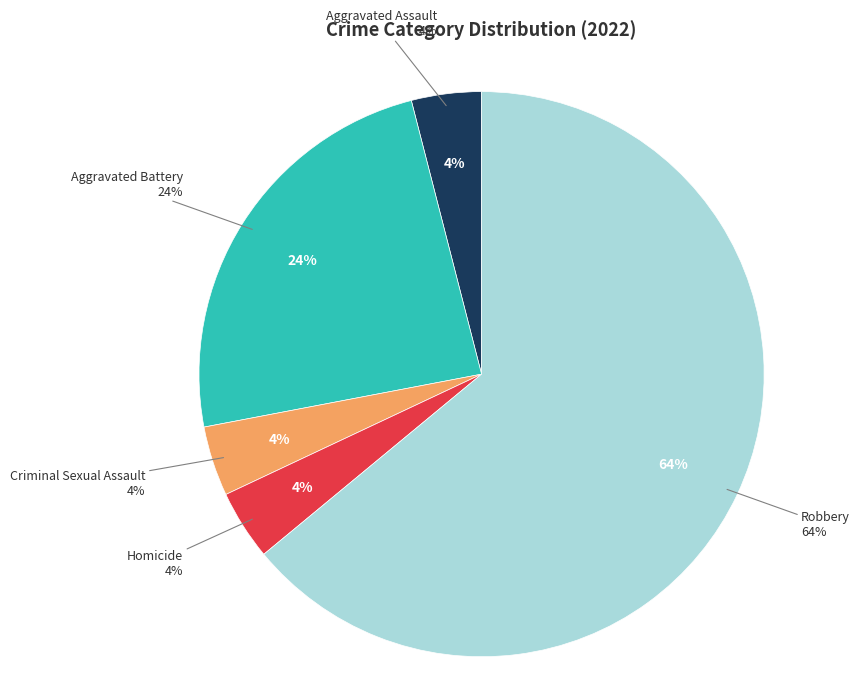

How many slices are in this pie chart?

5